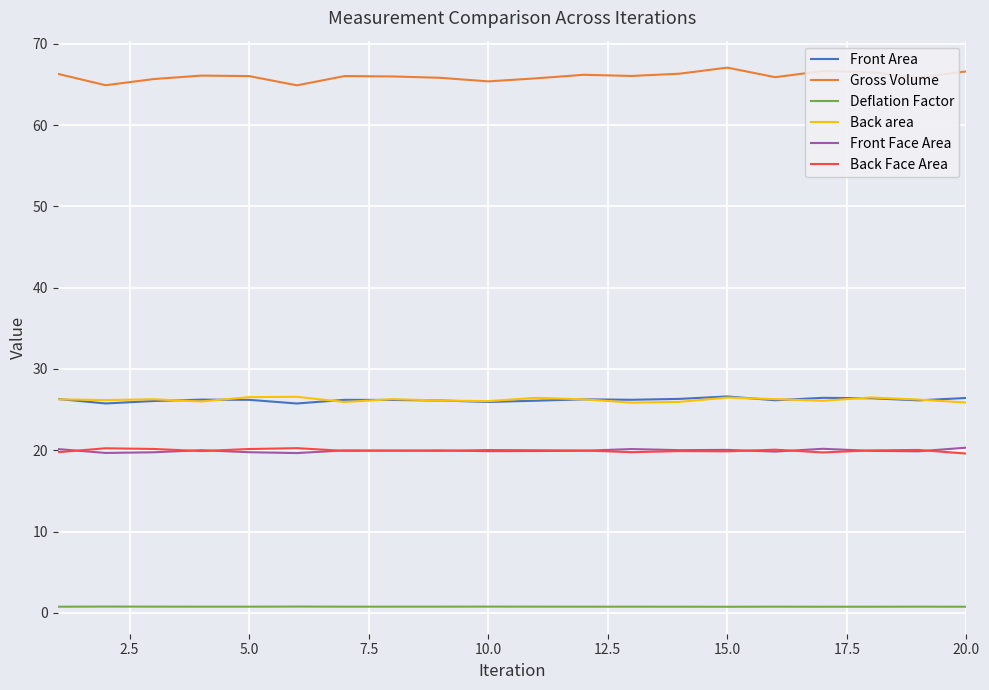

What is the maximum value shown in the chart?

67.1